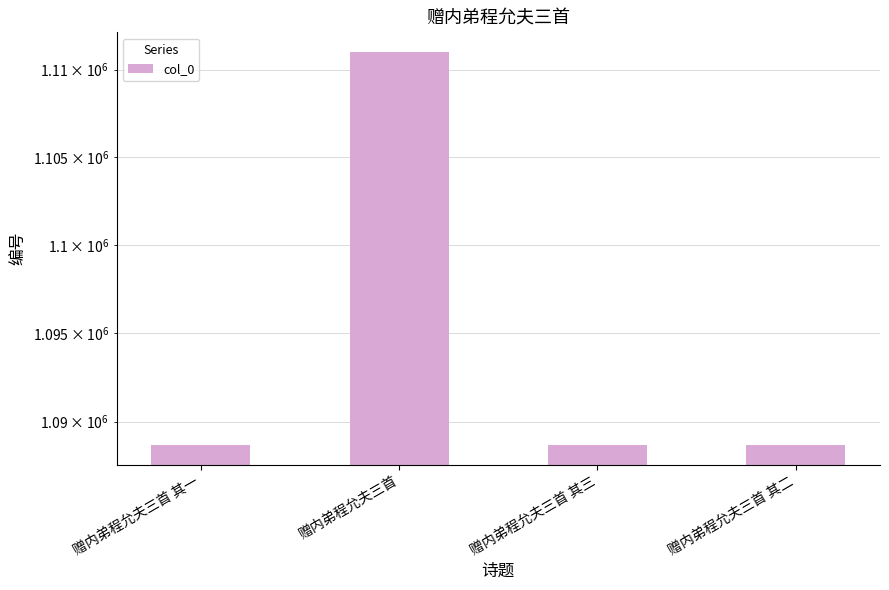

Rank the categories by value from lowest to highest.

赠内弟程允夫三首 其一, 赠内弟程允夫三首 其二, 赠内弟程允夫三首 其三, 赠内弟程允夫三首